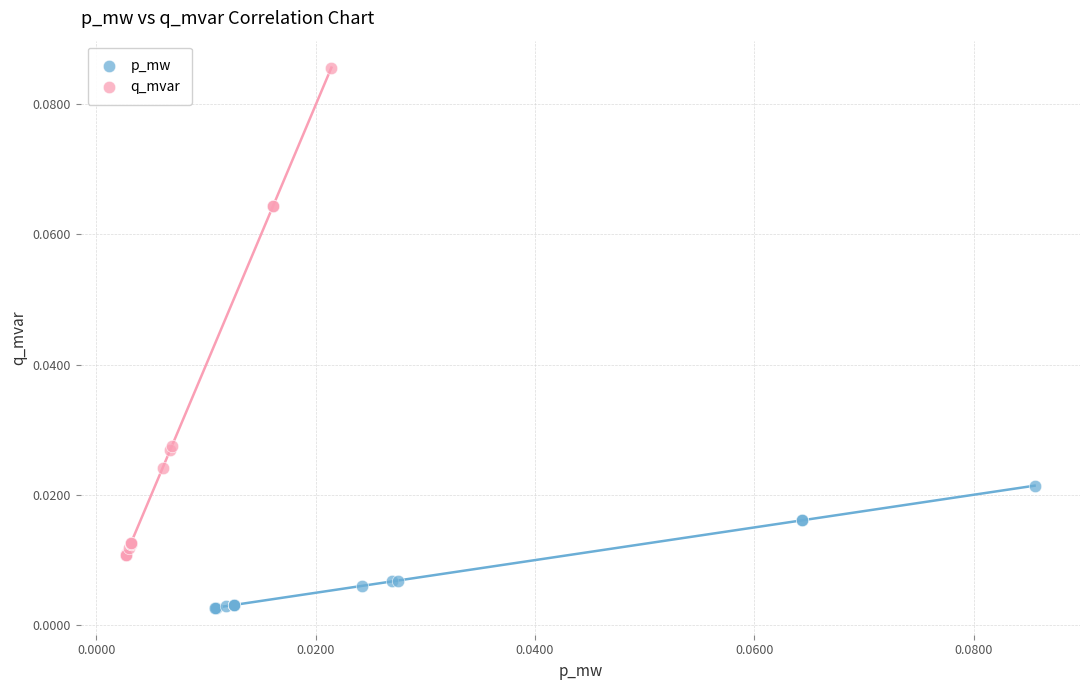

Which series contains the highest Y value?

q_mvar